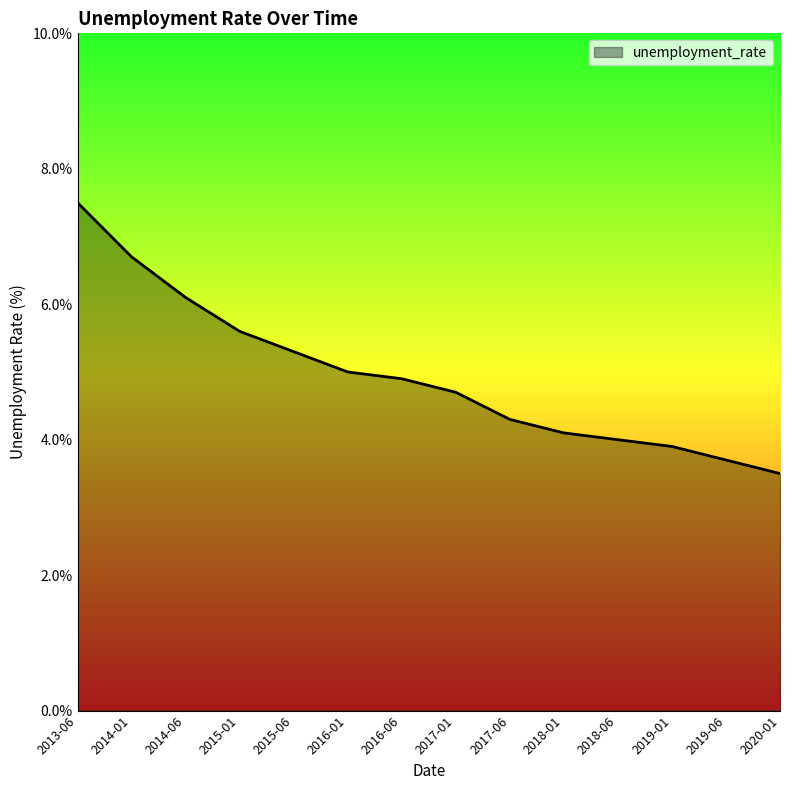

Rank the categories by value from lowest to highest.

2020-01, 2019-06, 2019-01, 2018-06, 2018-01, 2017-06, 2017-01, 2016-06, 2016-01, 2015-06, 2015-01, 2014-06, 2014-01, 2013-06